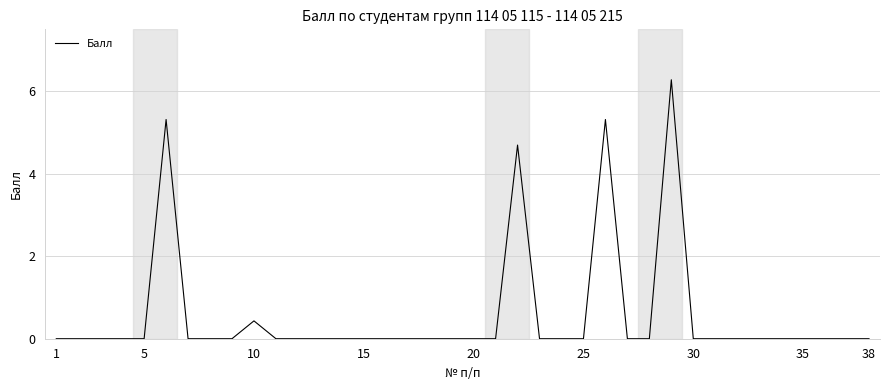

What is the greatest value displayed?

6.3